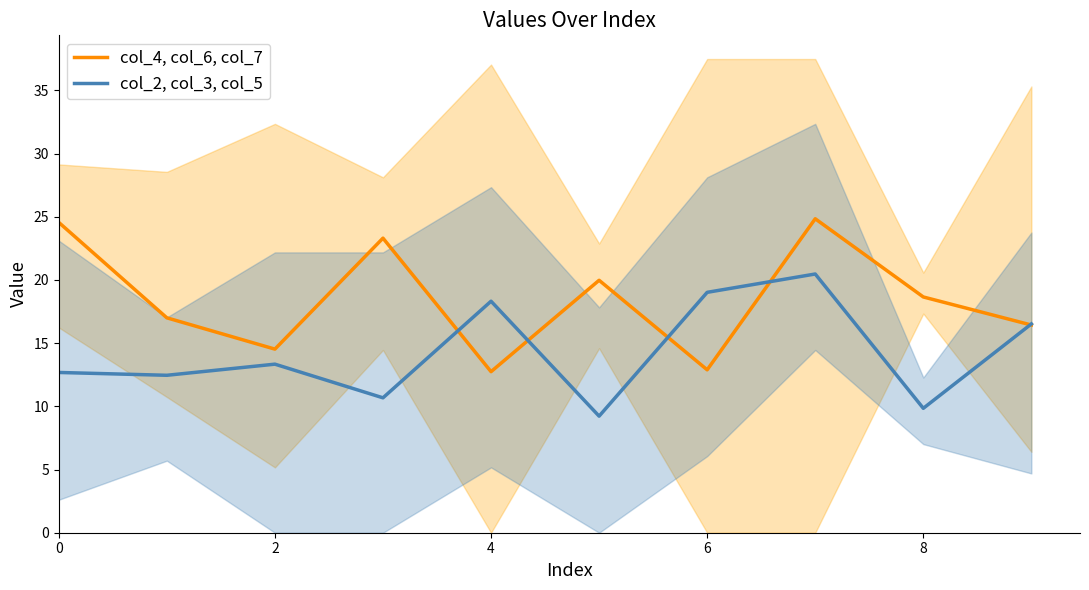

The value of col_4, col_6, col_7 at 0 is 24.6. True or false?

True